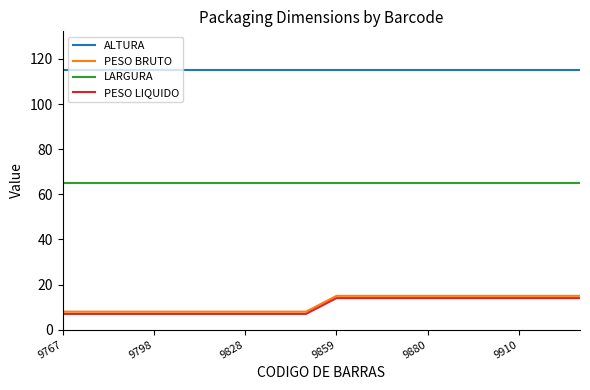

What is the difference between the maximum and second lowest values in the PESO BRUTO series?

7